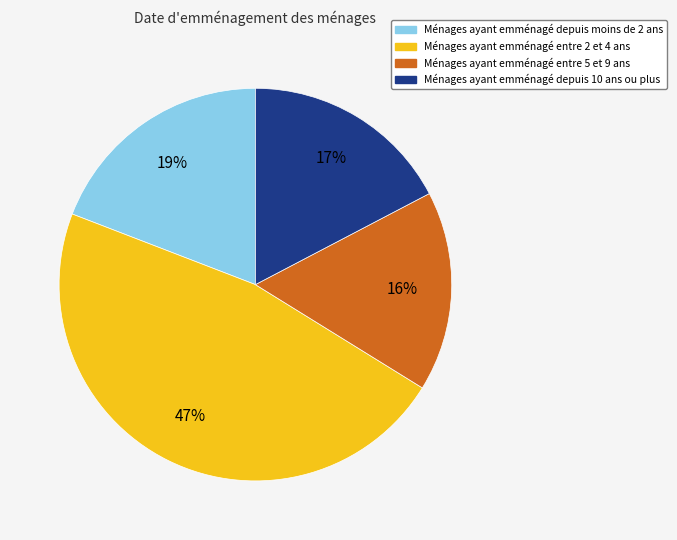

To the nearest percent, what is the average slice percentage?

25%